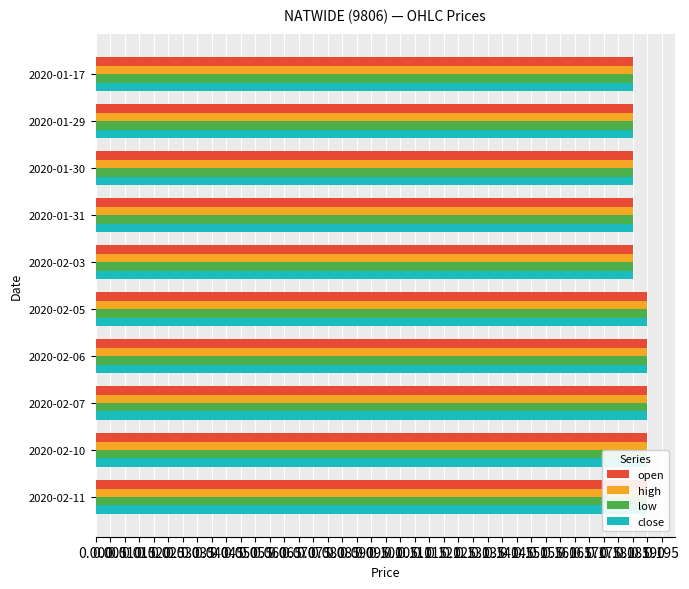

Is the value of open at 2020-02-10 greater than the value of low at 2020-02-07?

No